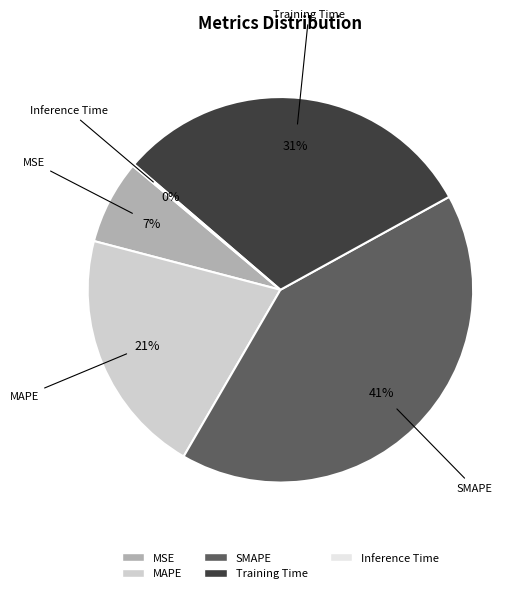

To the nearest percent, what is the average slice percentage?

20%